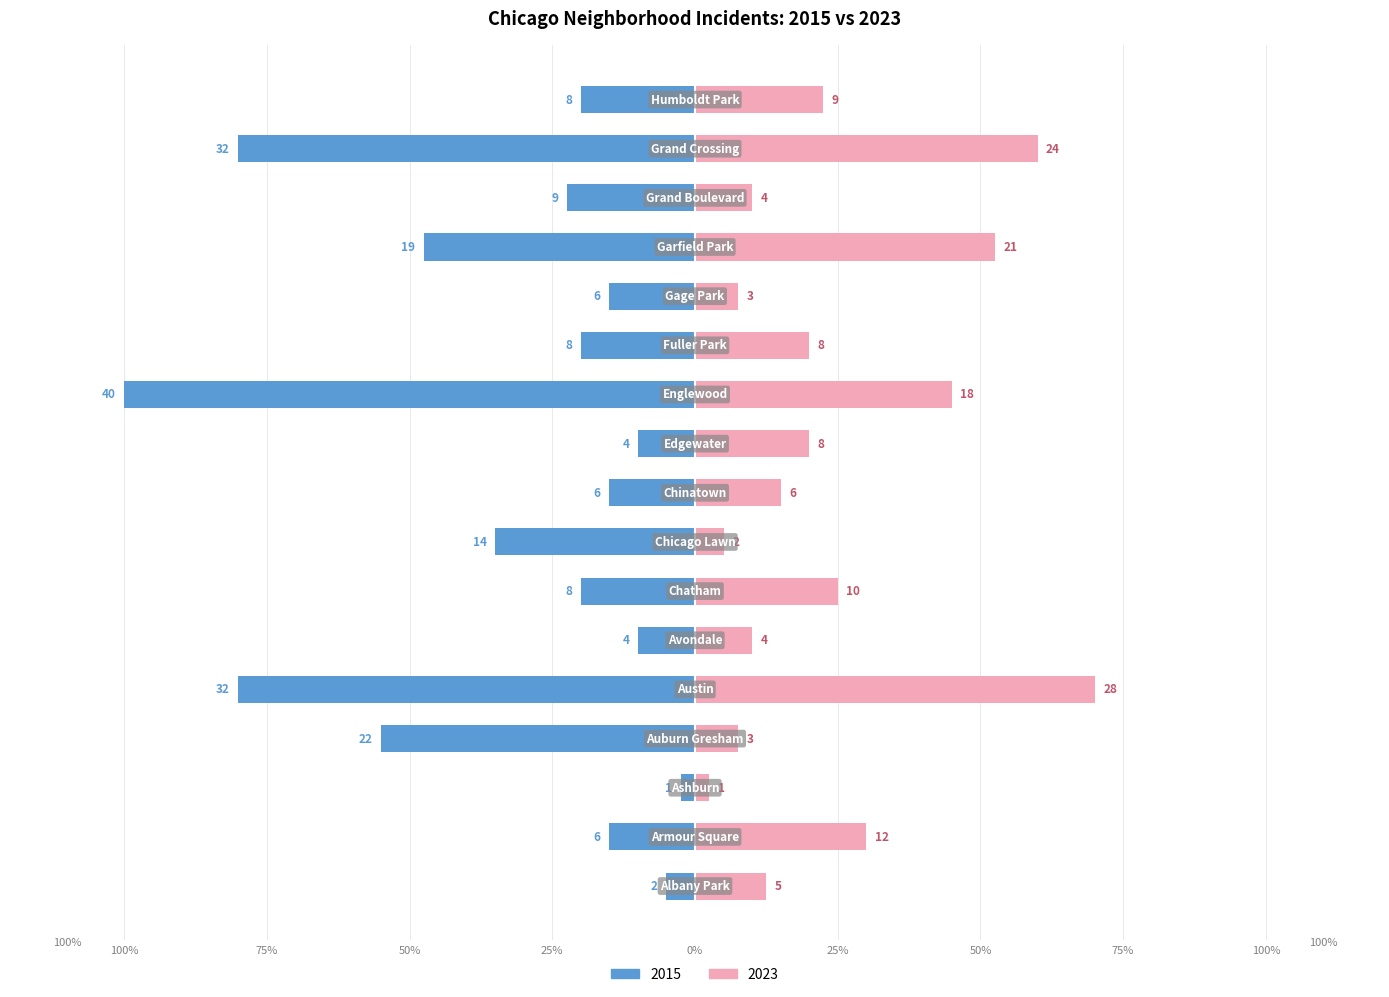

What is the value of the 2023 bar at the 7th from the left?

25.0